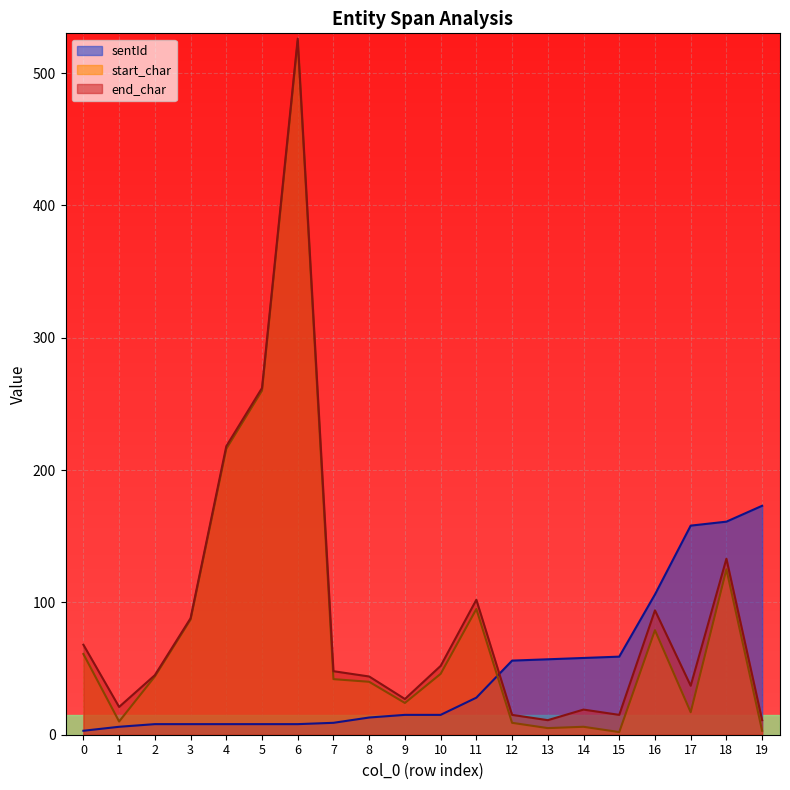

What is the sum of the end_char values at 4 and 18?

351